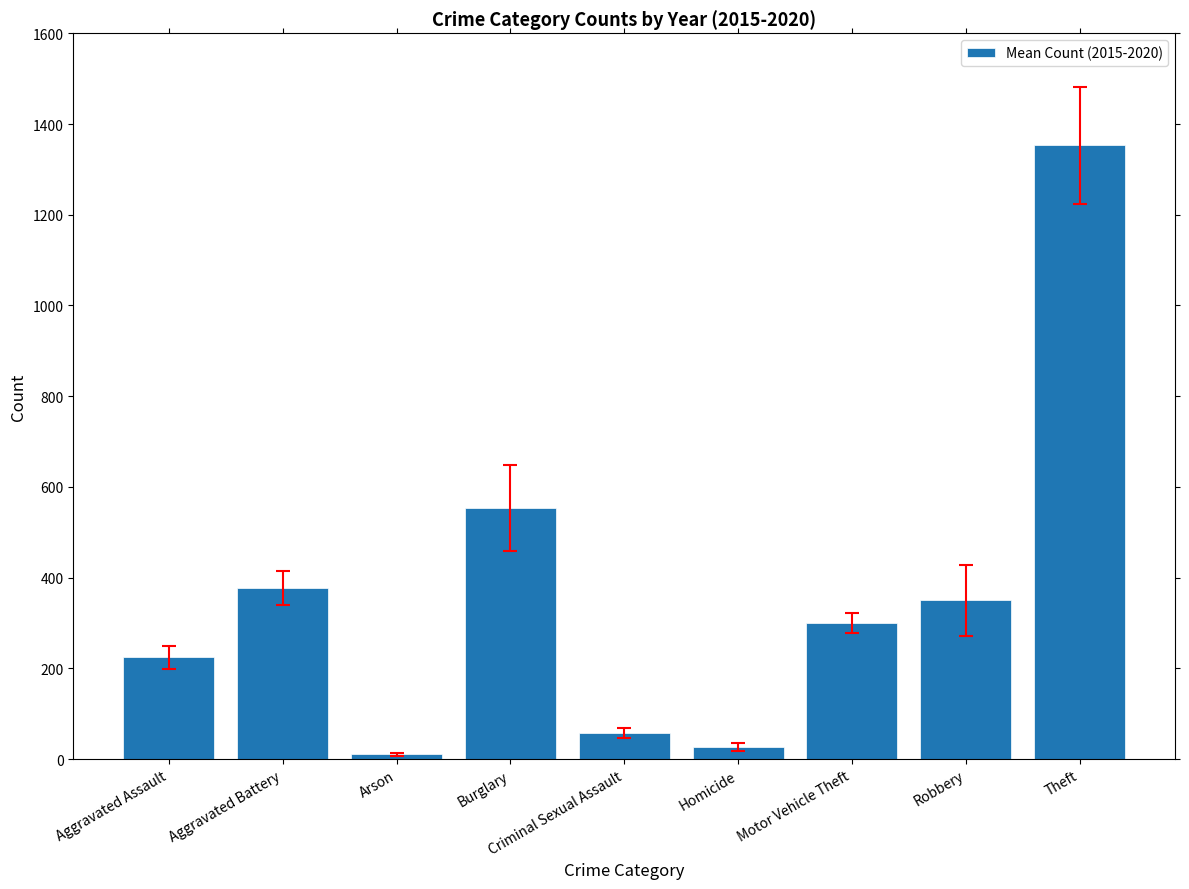

What is the maximum value shown in the chart?

1352.8